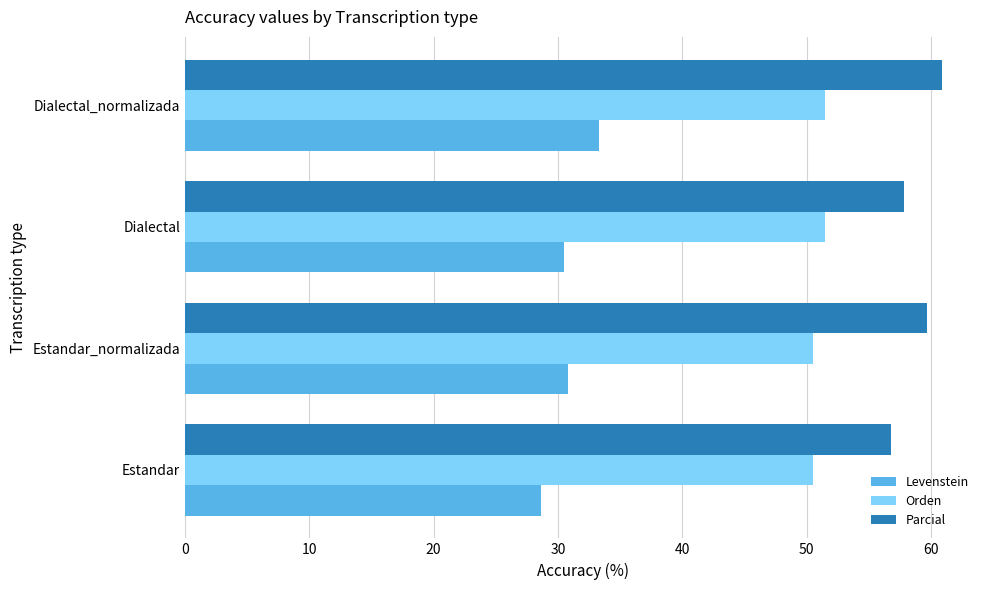

What is the approximate value of Levenstein at Dialectal_normalizada?

33.3